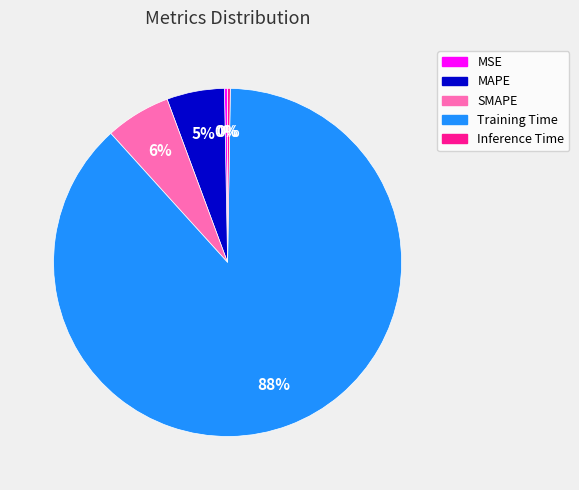

What is the largest slice in the pie chart?

Training Time